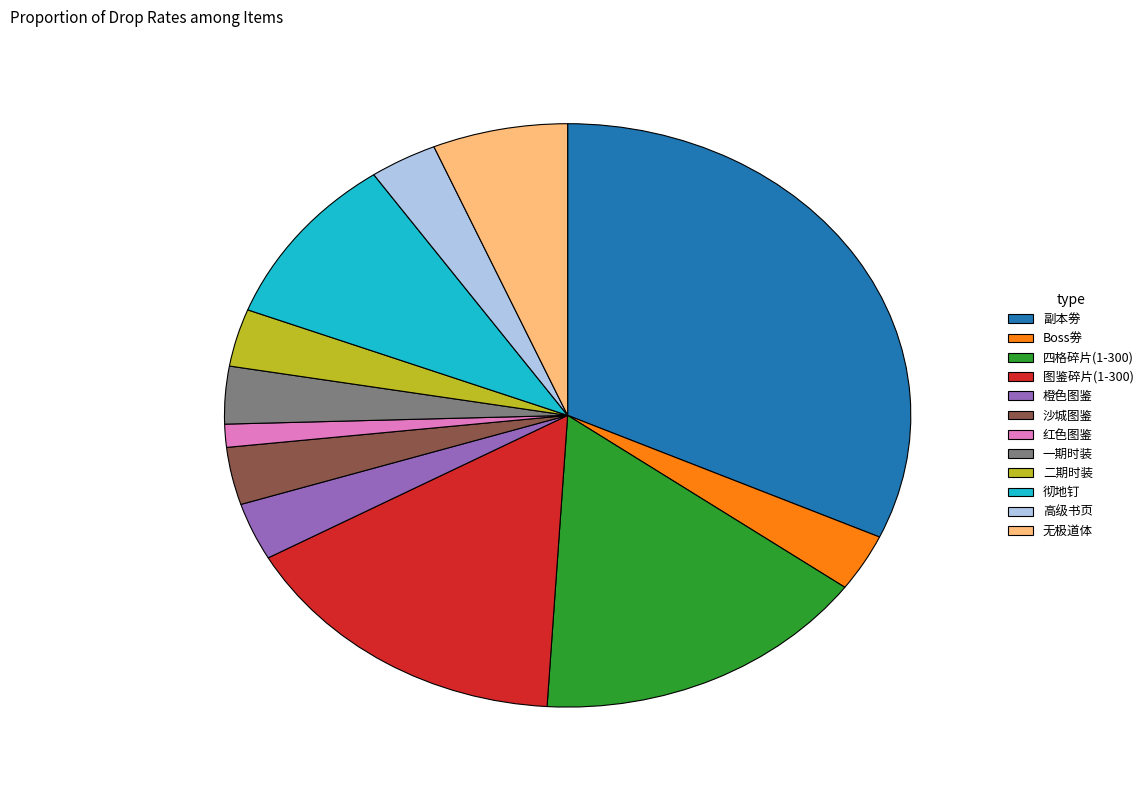

Is it true that 高级书页 is 18% of the pie?

False